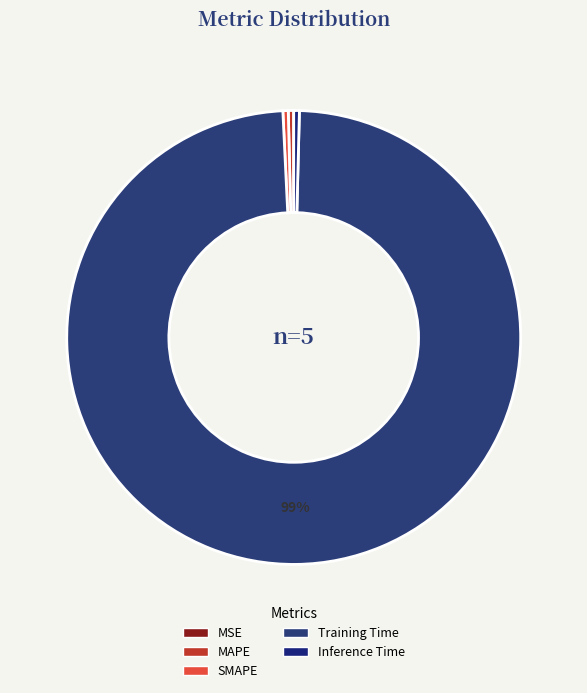

Is it true that SMAPE is 0% of the pie?

True